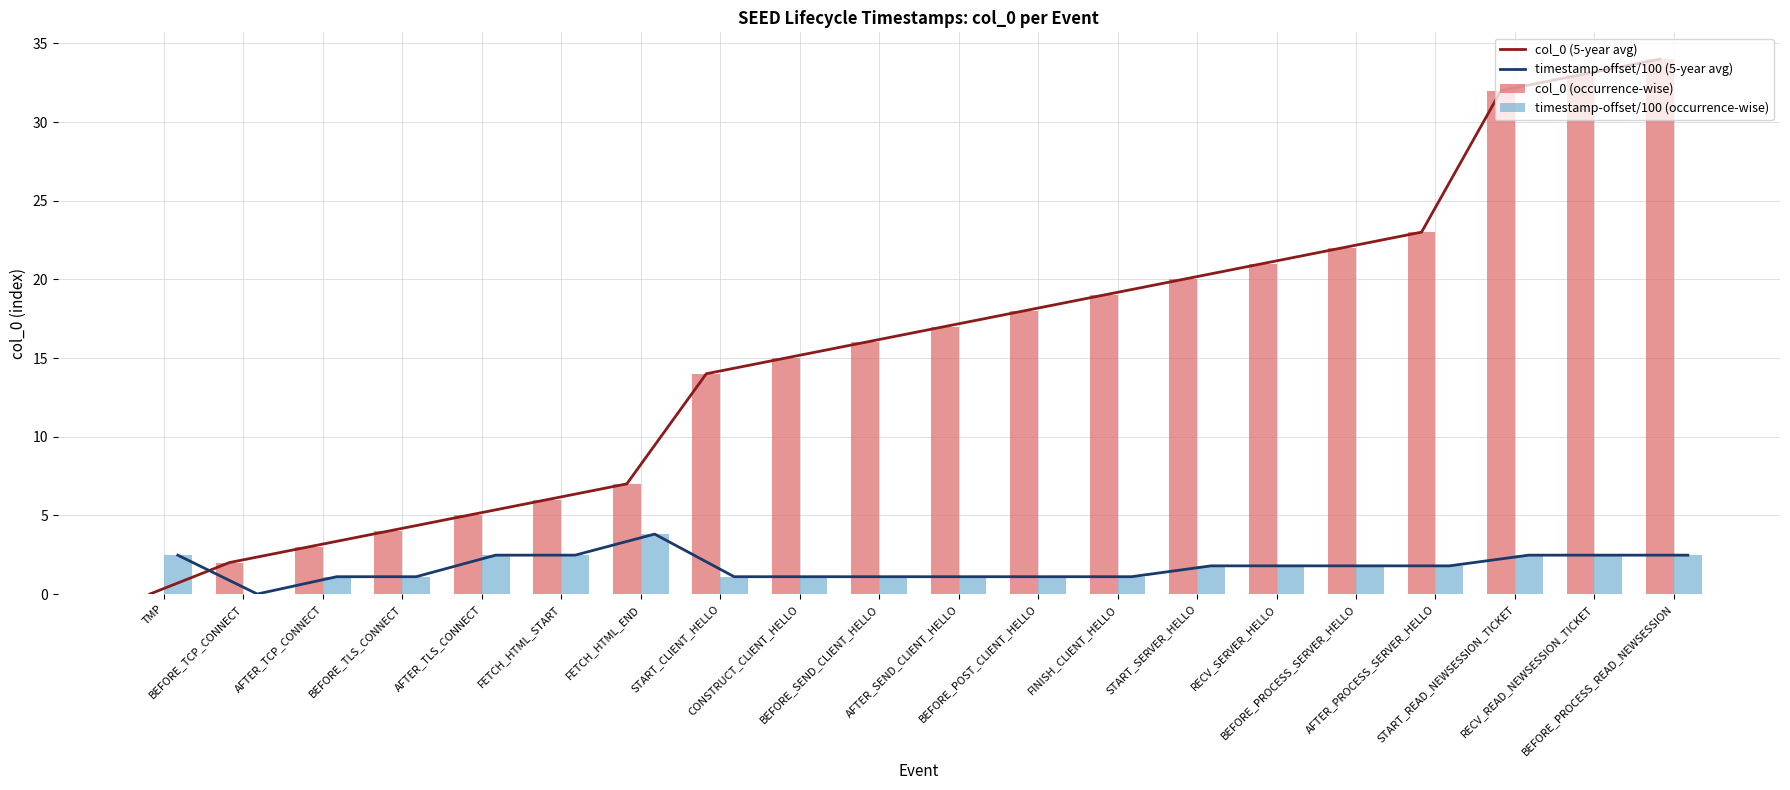

What is the difference between the maximum and second lowest values in the col_0 (occurrence-wise) series?

32.0